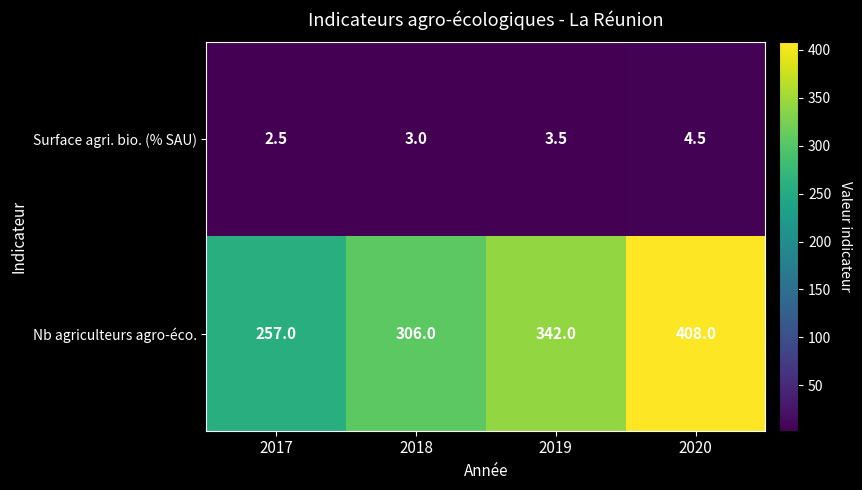

Which series has the largest range (max minus min)?

Nb agriculteurs agro-éco.